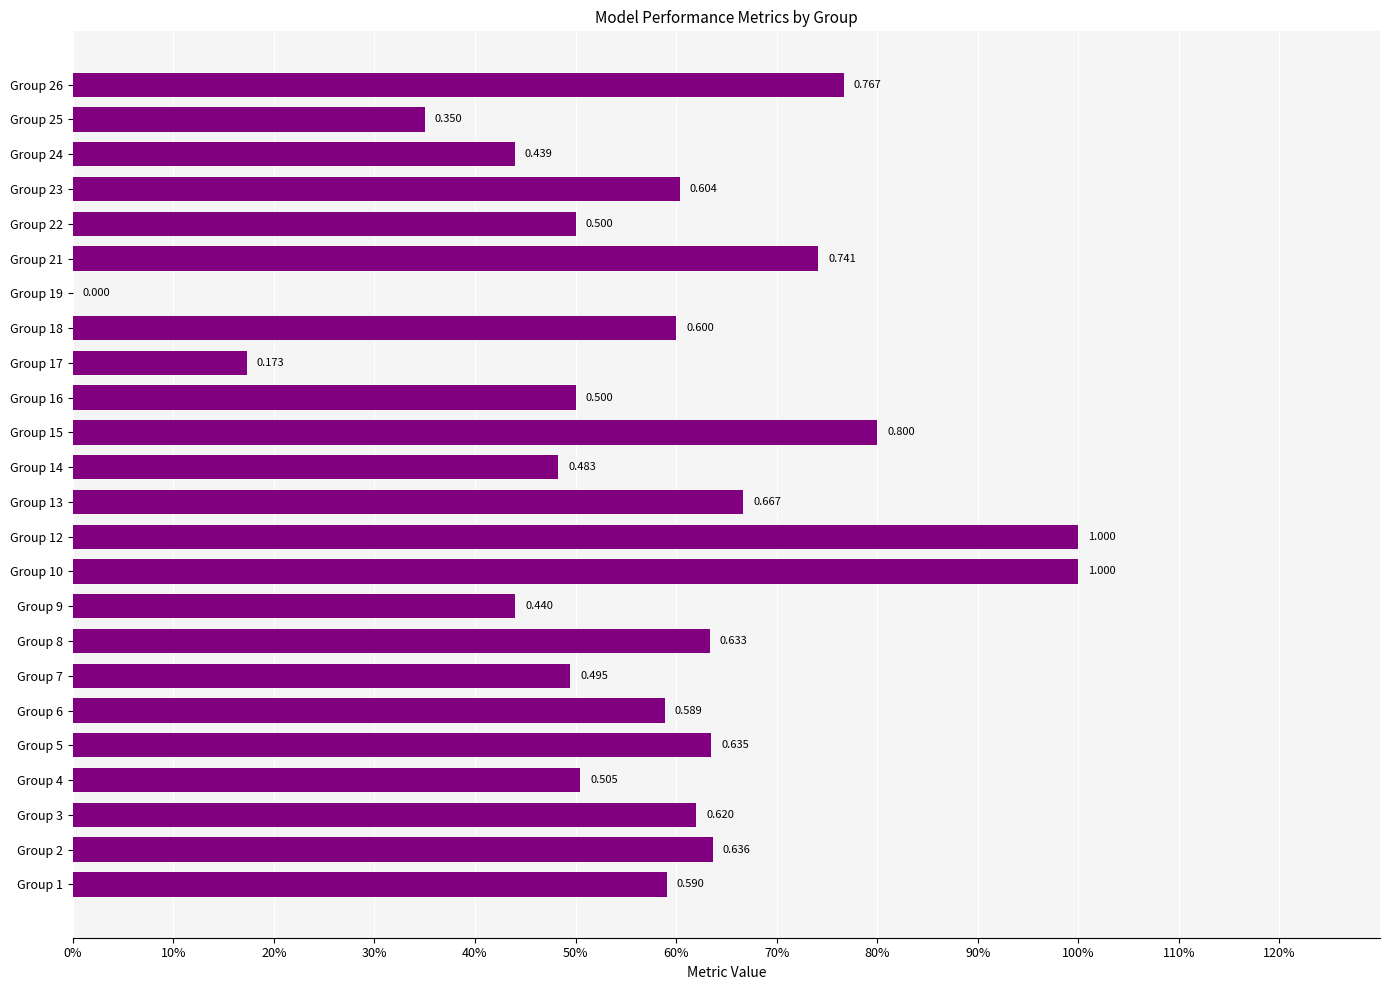

Are the bars grouped side by side (vs. stacked)?

No